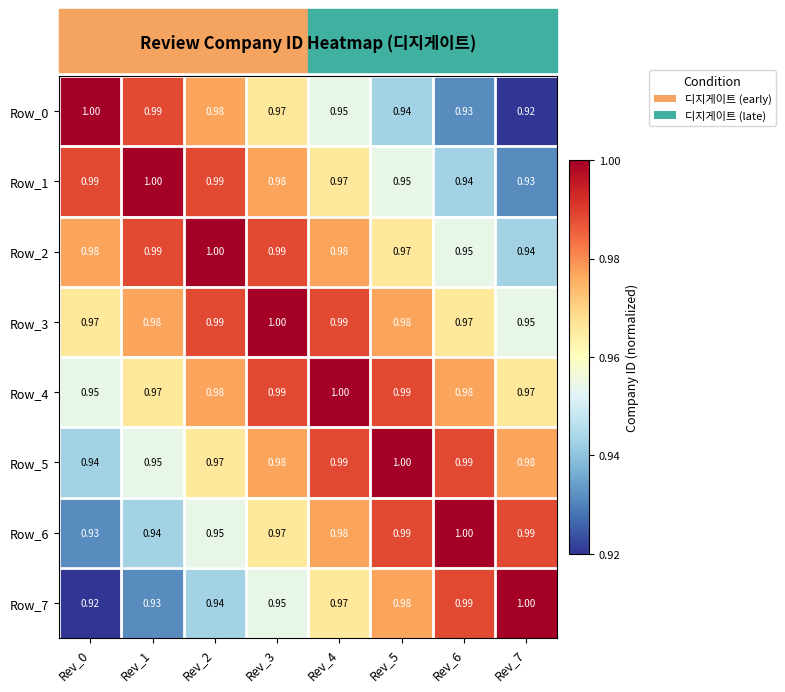

Is the value of Row_0 at Rev_0 greater than the value of Row_6 at Rev_3?

Yes